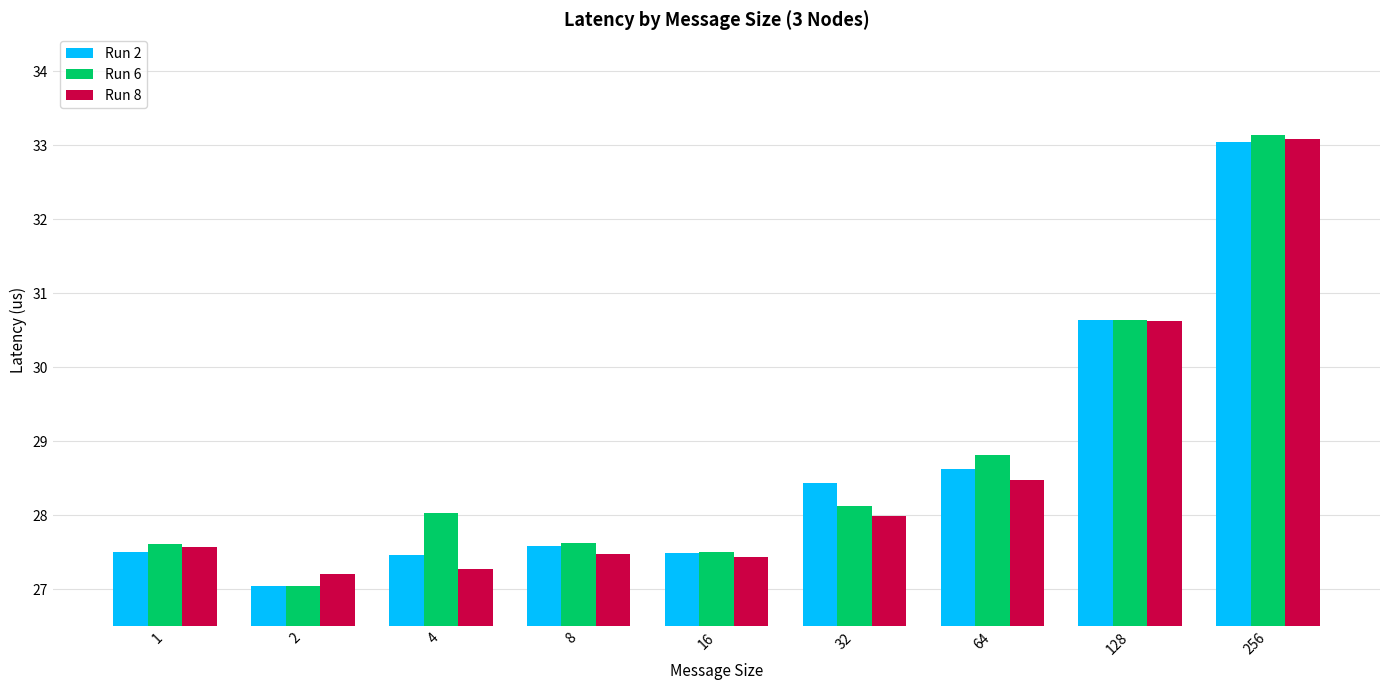

Which series has the widest spread of values?

Run 6